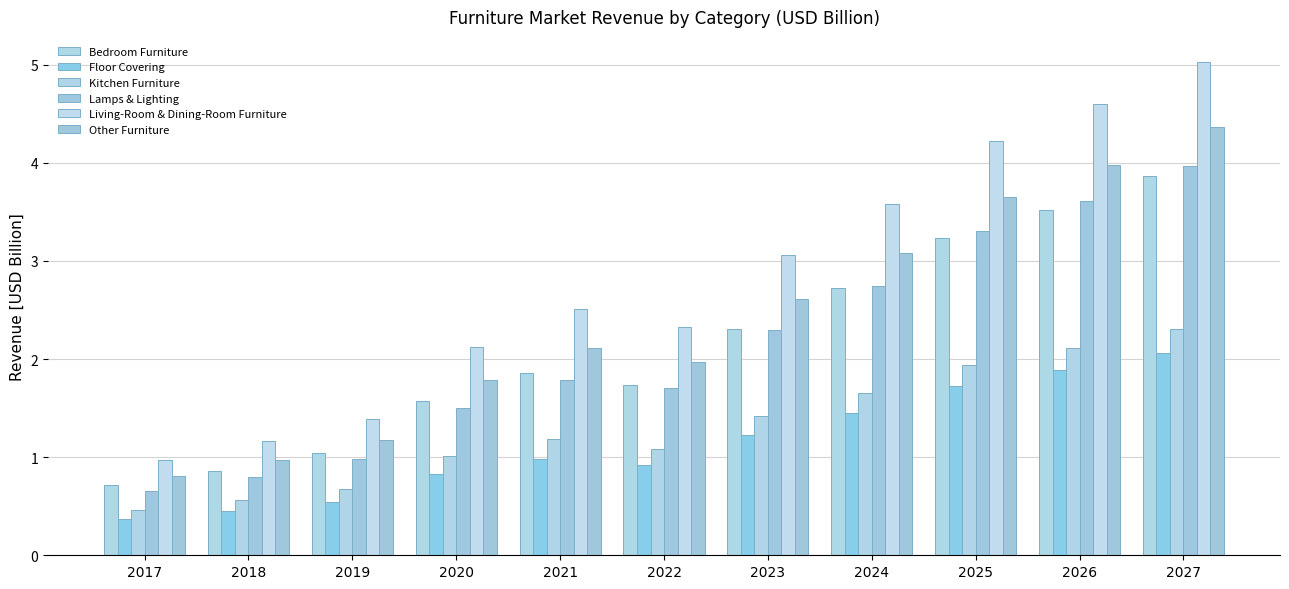

List the series in order of their peak value, highest first.

Living-Room & Dining-Room Furniture, Other Furniture, Lamps & Lighting, Bedroom Furniture, Kitchen Furniture, Floor Covering